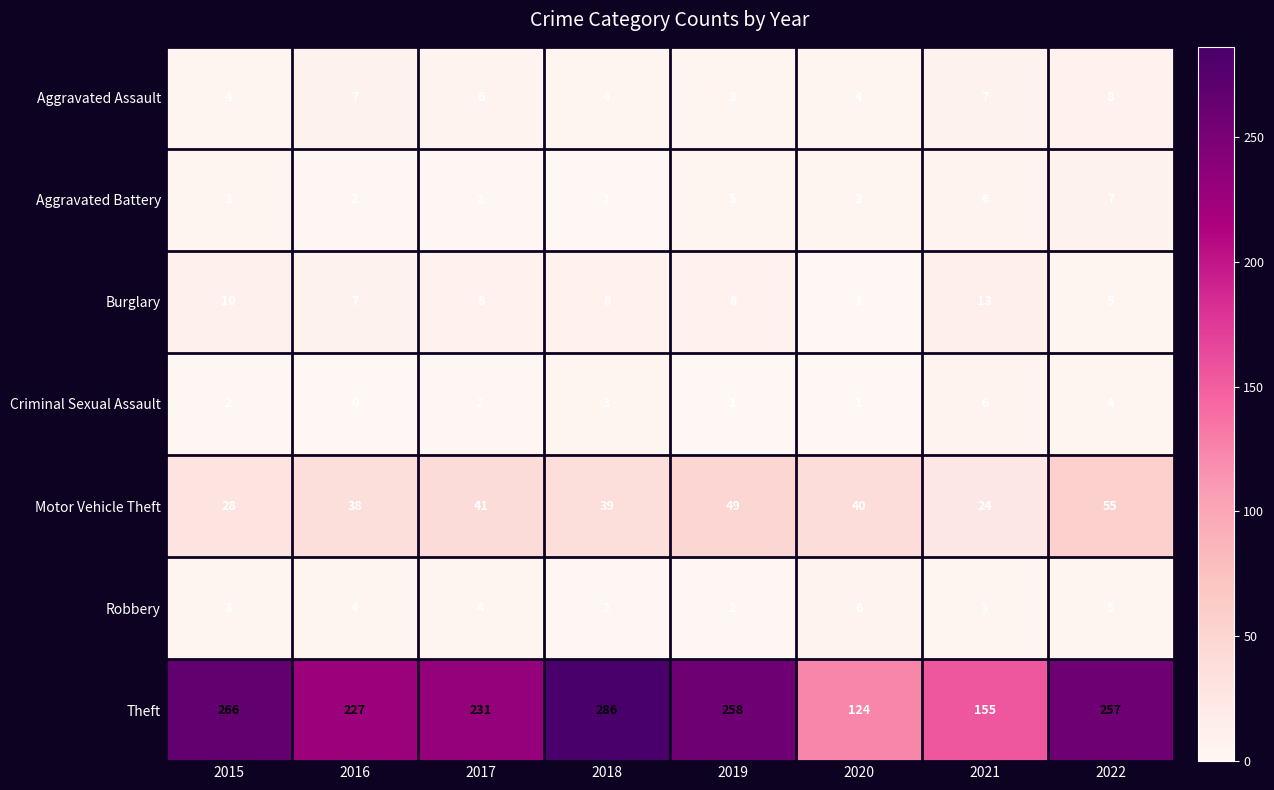

Which series changed the most between 2016 and 2021?

Theft